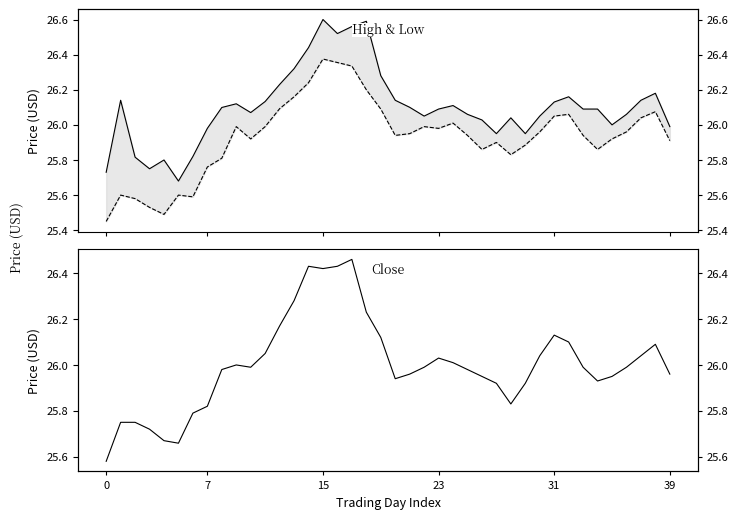

What is the value of the High point at the 10th from the left?

26.1